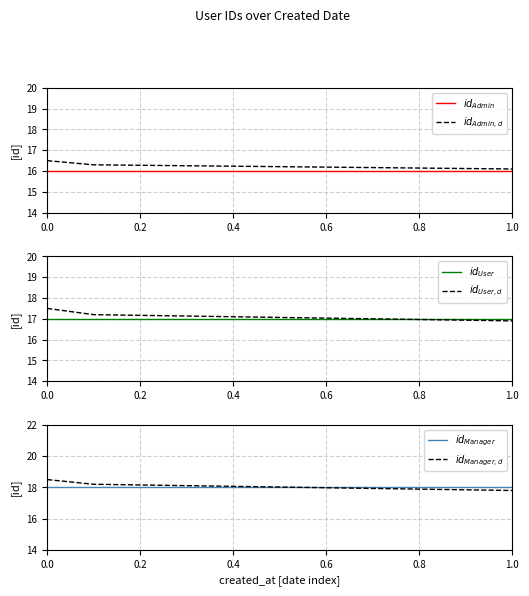

What is the value of the $id_{User,d}$ point at the 2nd from the left?

17.2